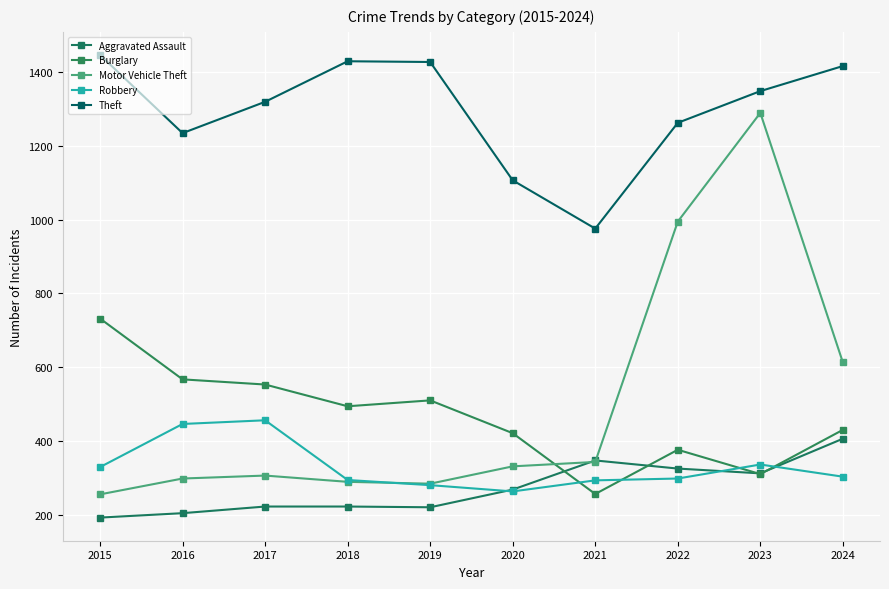

What are all the series names shown in the legend?

Aggravated Assault, Burglary, Motor Vehicle Theft, Robbery, Theft